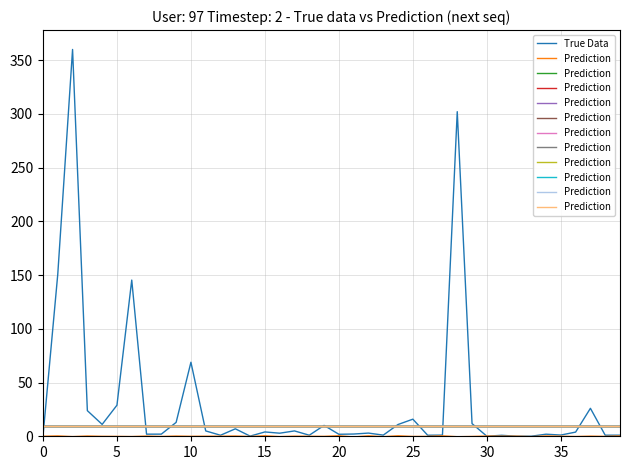

List the series in order of their overall mean, lowest first.

Prediction, True Data